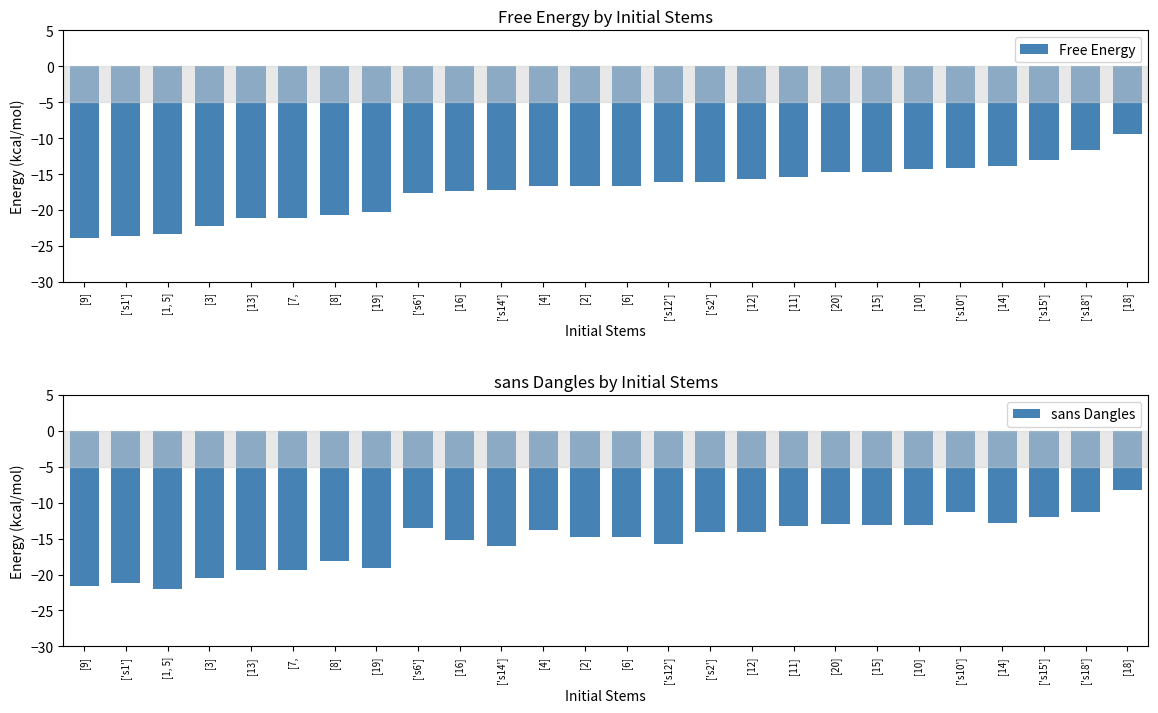

What are all the series names shown in the legend?

Free Energy, sans Dangles